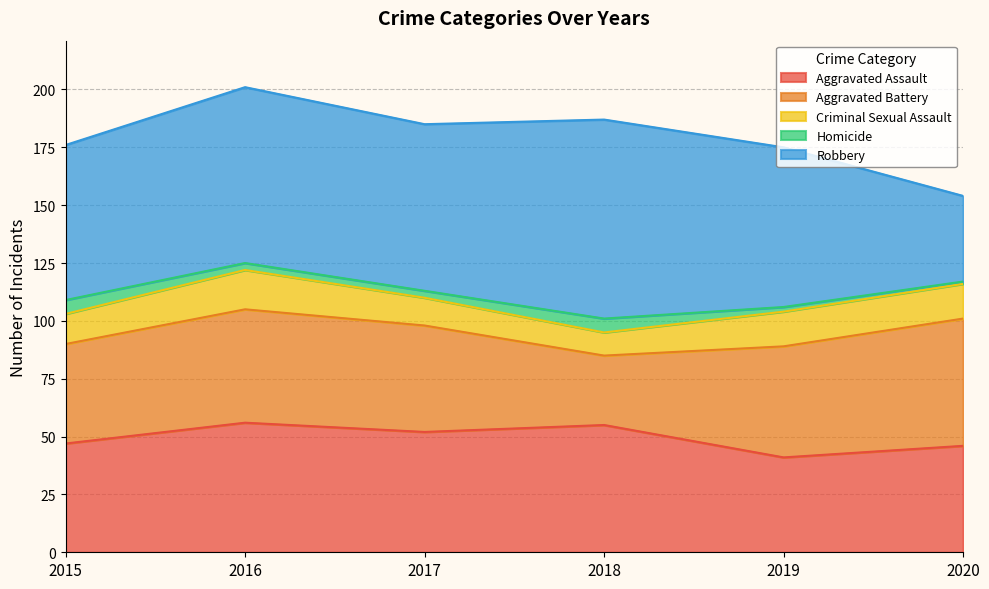

What are all the series names shown in the legend?

Aggravated Assault, Aggravated Battery, Criminal Sexual Assault, Homicide, Robbery